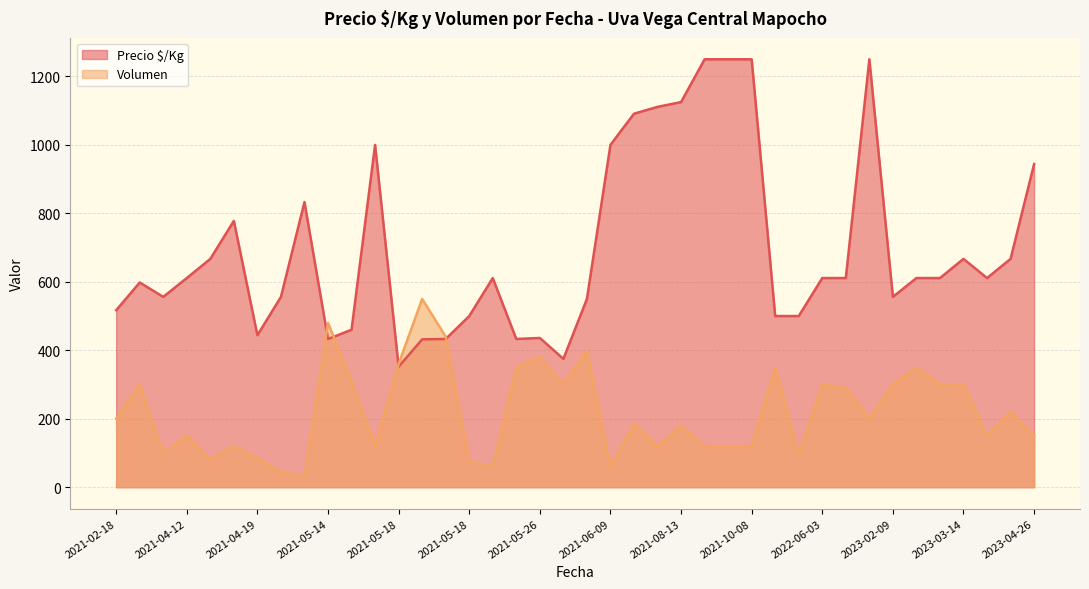

Read the Volumen value at 2021-05-14, to the nearest 50.

500